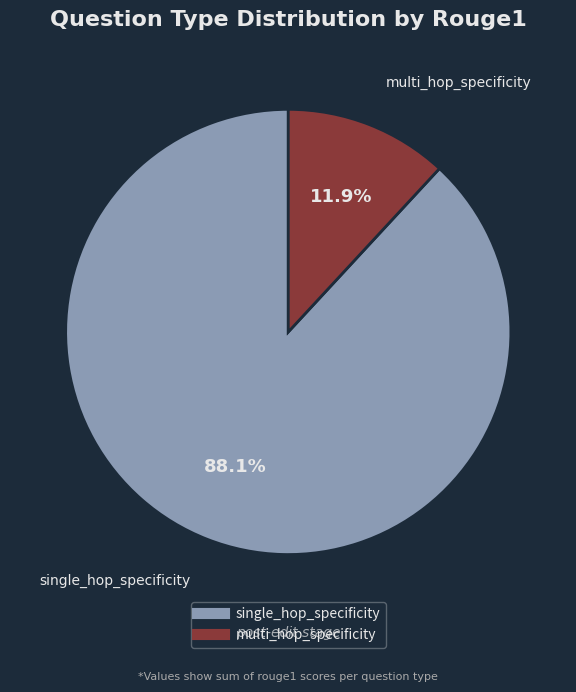

What is the majority slice?

single_hop_specificity